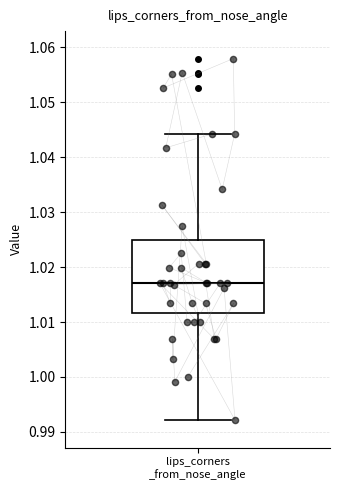

Transcribe this box plot: give where the median line is, the range the box spans, and where the two whiskers end, as read against the y-axis. The values are not printed on the chart, so give them approximately, as read against the axis.

median 1.017, box 1.012 to 1.025, whiskers 0.992 to 1.044